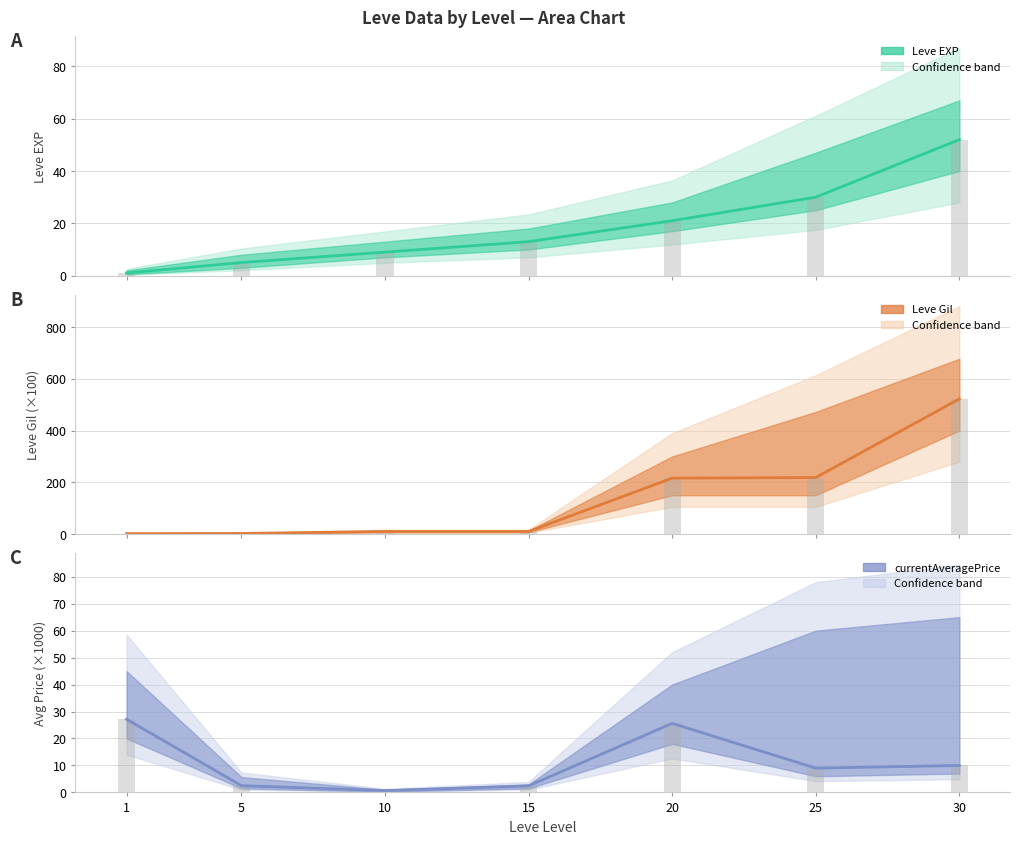

List the series in order of their peak value, lowest first.

currentAveragePrice, Leve EXP, Leve Gil